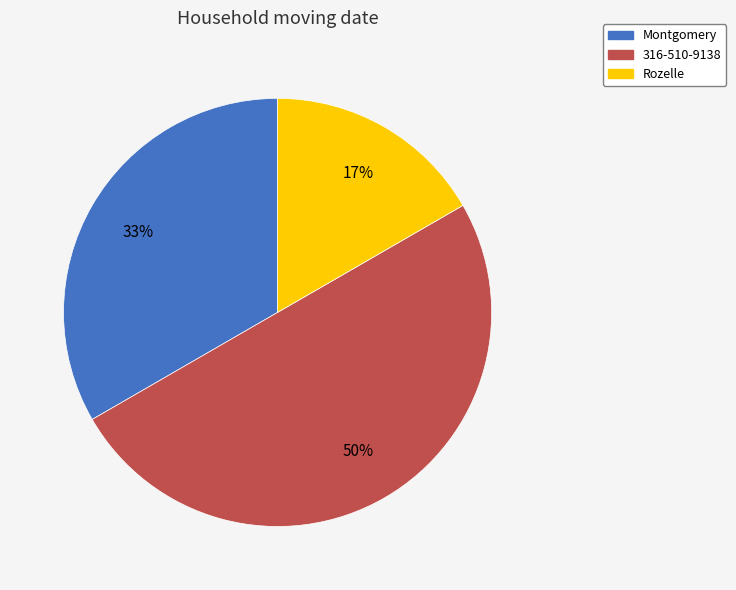

The 316-510-9138 slice represents 50% of the pie. True or false?

True